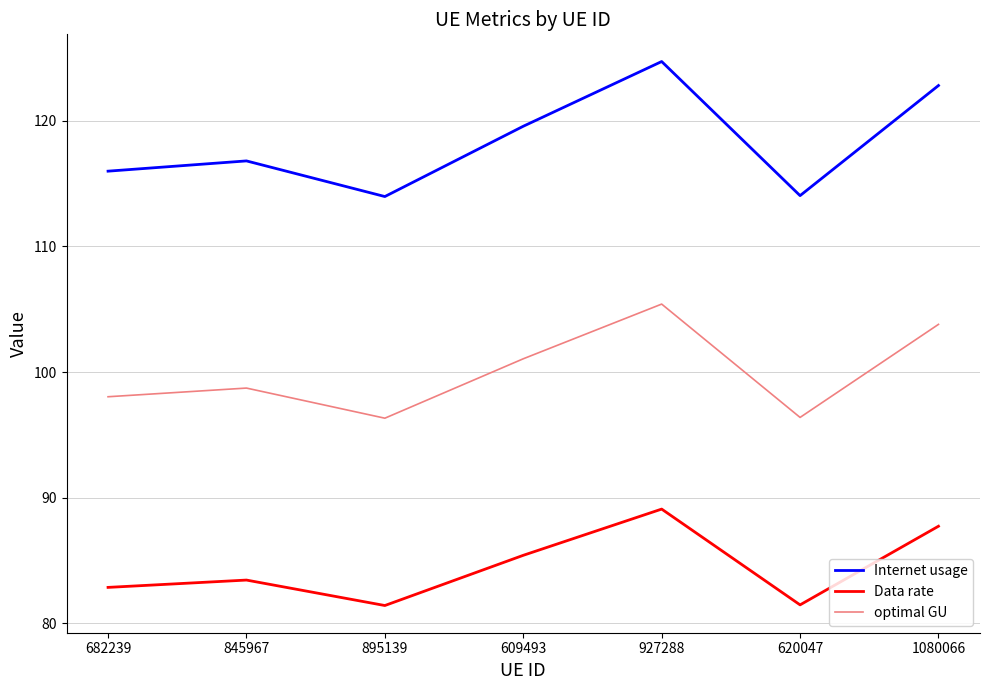

Rank the series by their average value, from lowest to highest.

Data rate, optimal GU, Internet usage